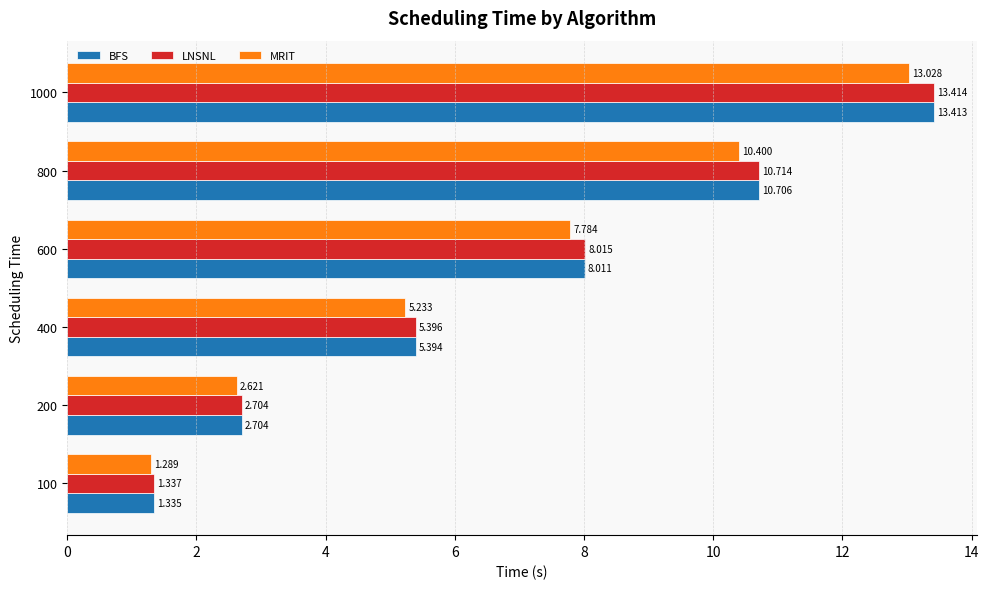

Between 800 and 1000, which series saw the biggest shift?

BFS